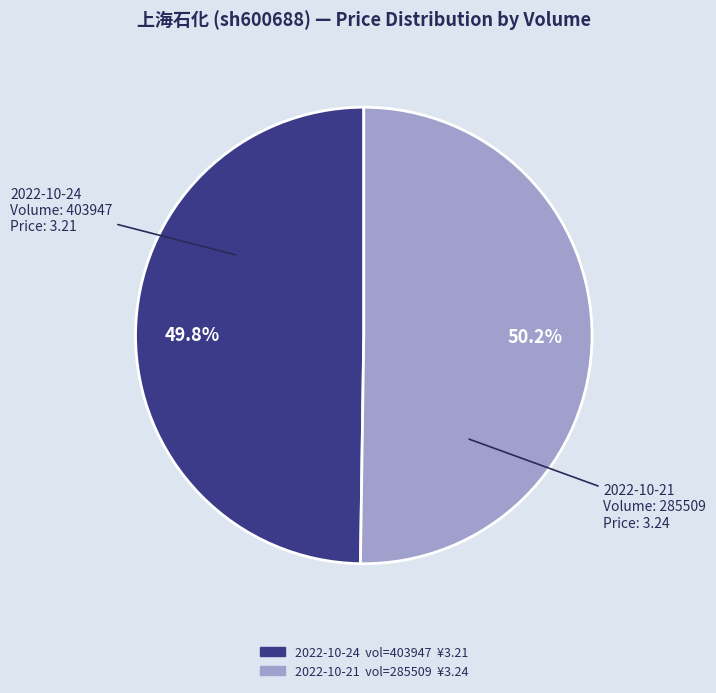

Does any single category account for the majority?

Yes